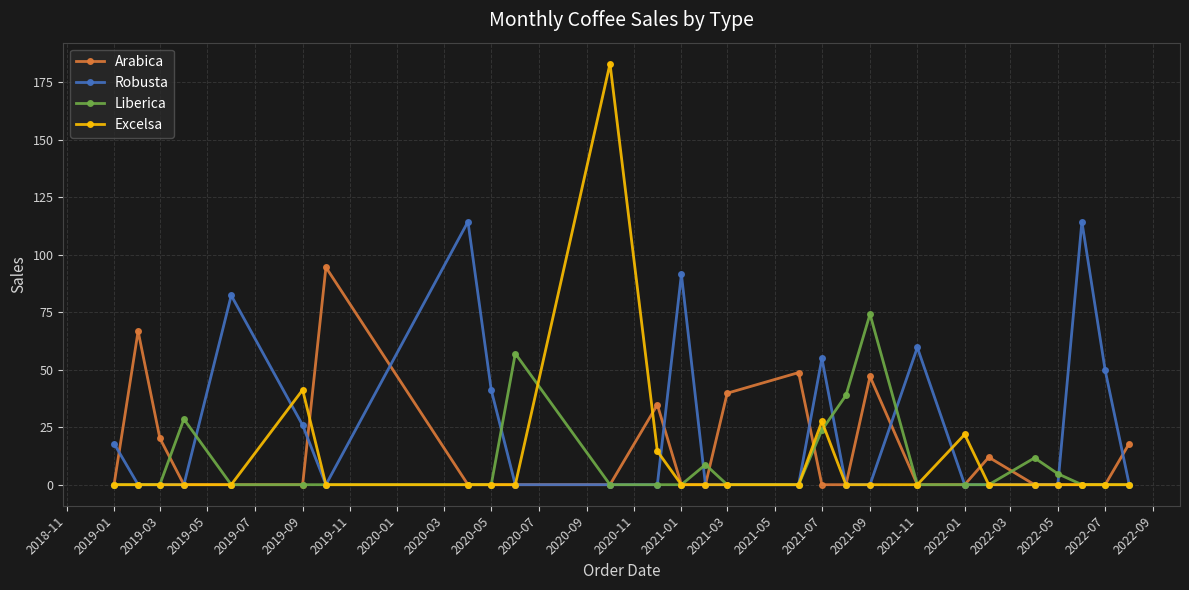

Rank the series by their maximum value, from highest to lowest.

Excelsa, Robusta, Arabica, Liberica